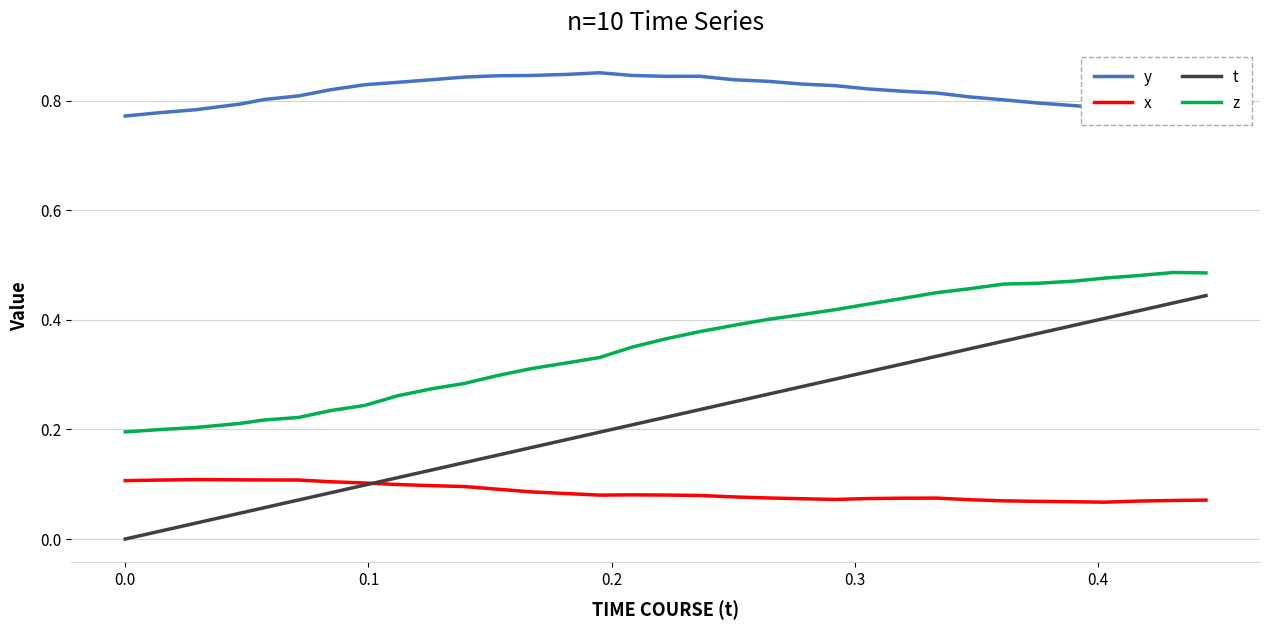

True or false: z and t intersect in this chart.

False